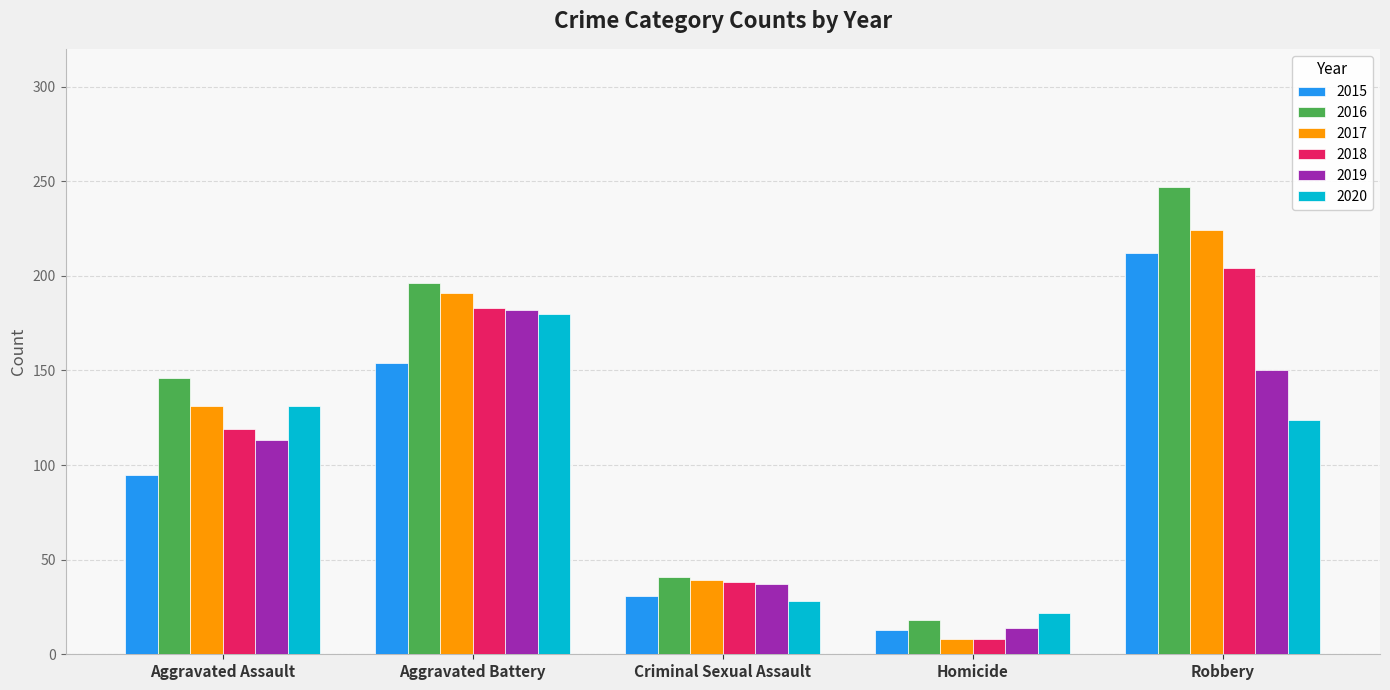

The 2018 series shows 9 at Criminal Sexual Assault. True or false?

False